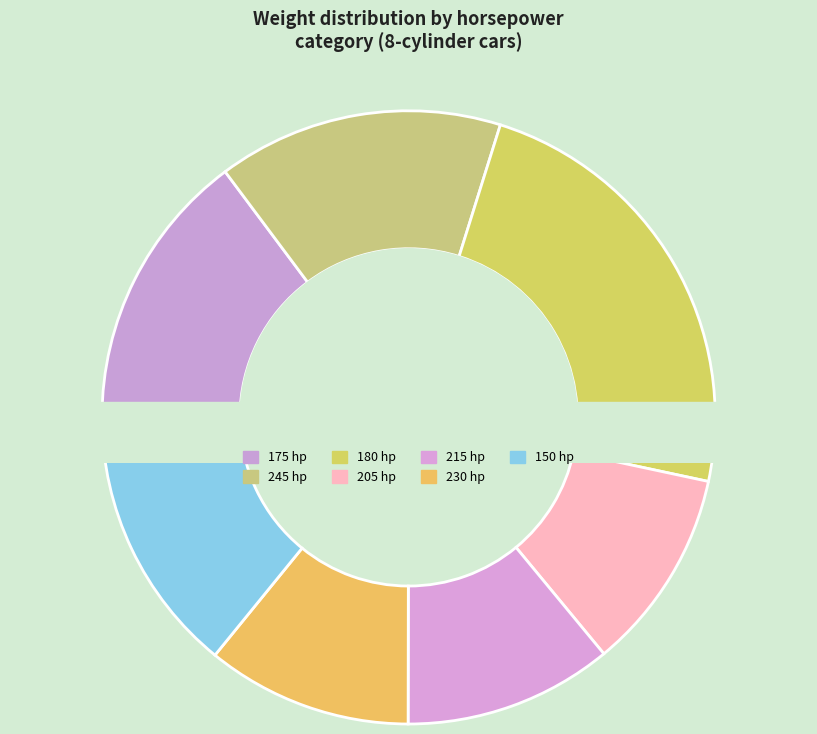

True or false: 215 hp accounts for 12% of the total.

False